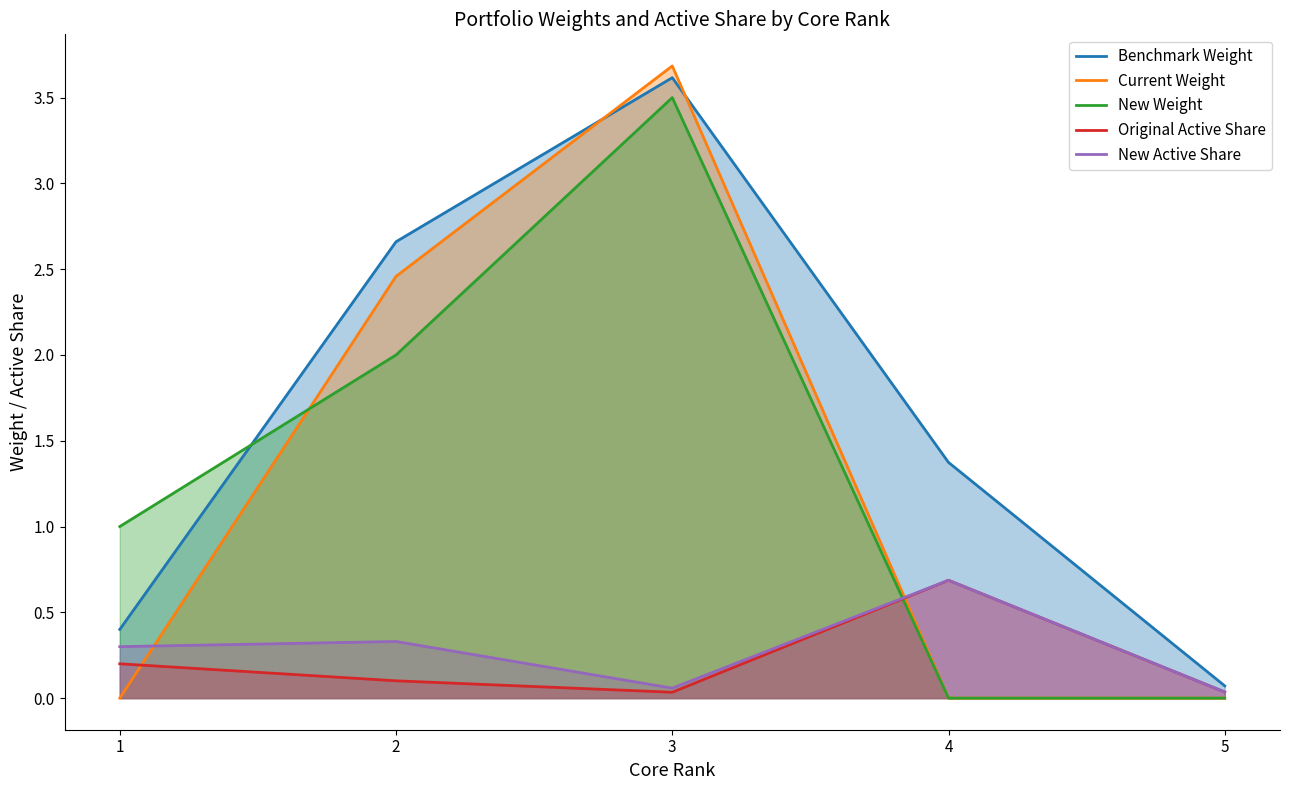

Which label corresponds to the largest value in the chart?

3